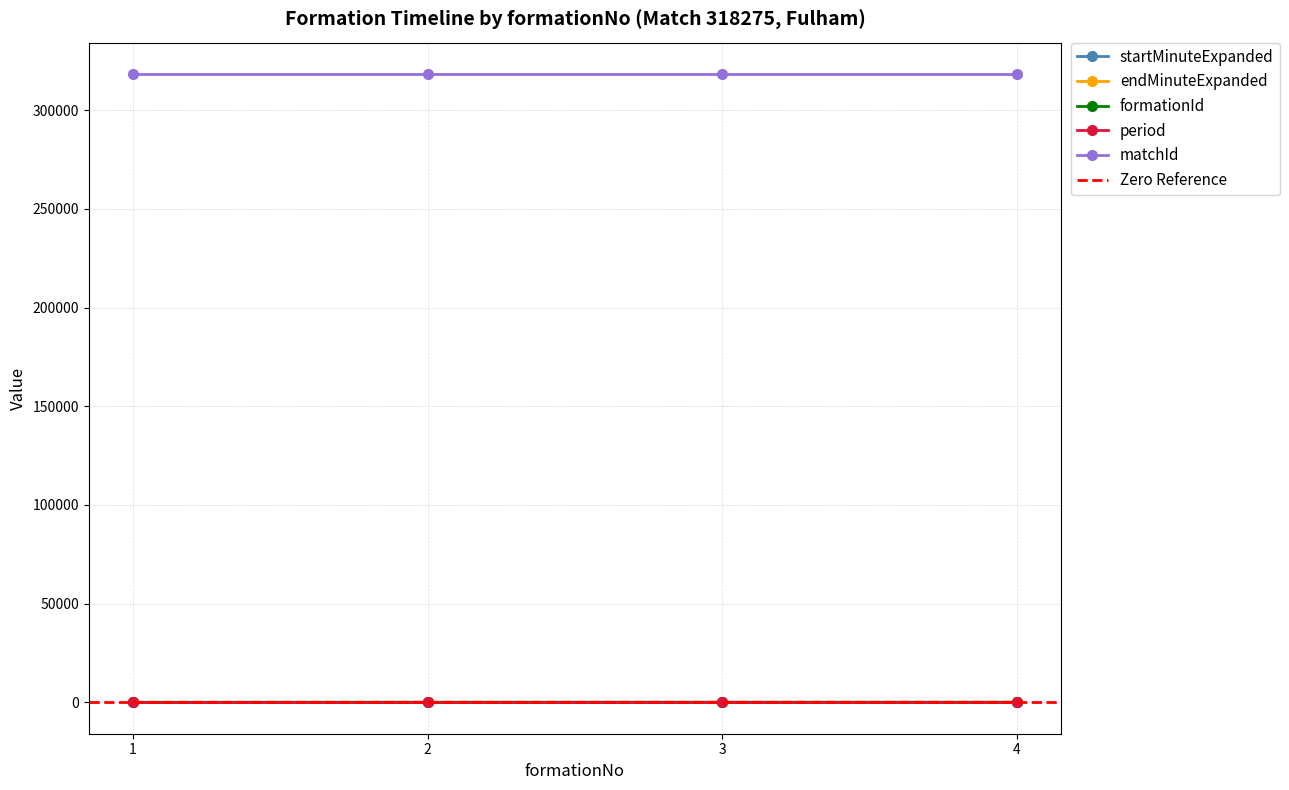

What is the total value across all series at 2?

318428